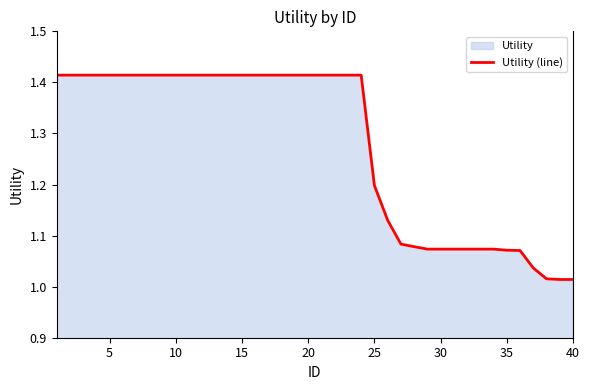

What is the difference between the maximum and minimum values?

0.4